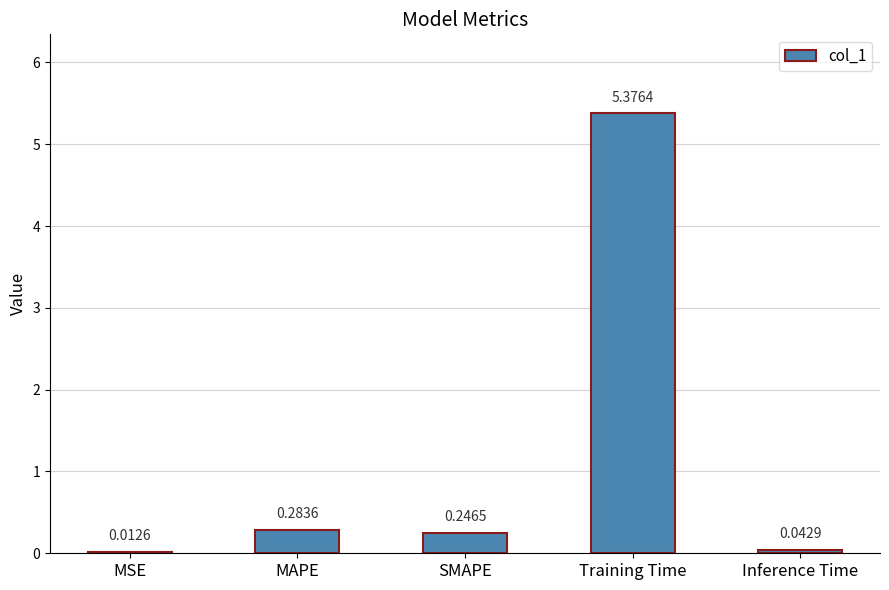

What is the change in value from MSE to Training Time?

+5.4